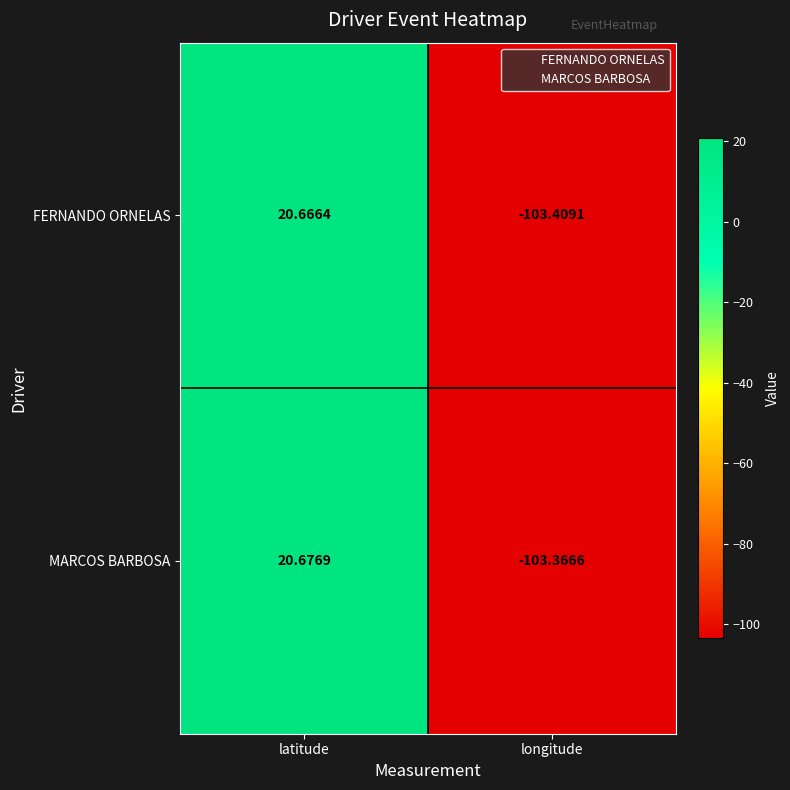

Where does the MARCOS BARBOSA series first go above 20?

latitude